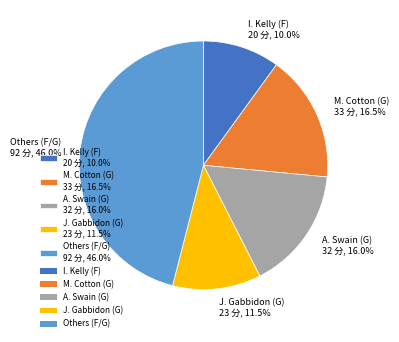

How many segments does this pie chart have?

5